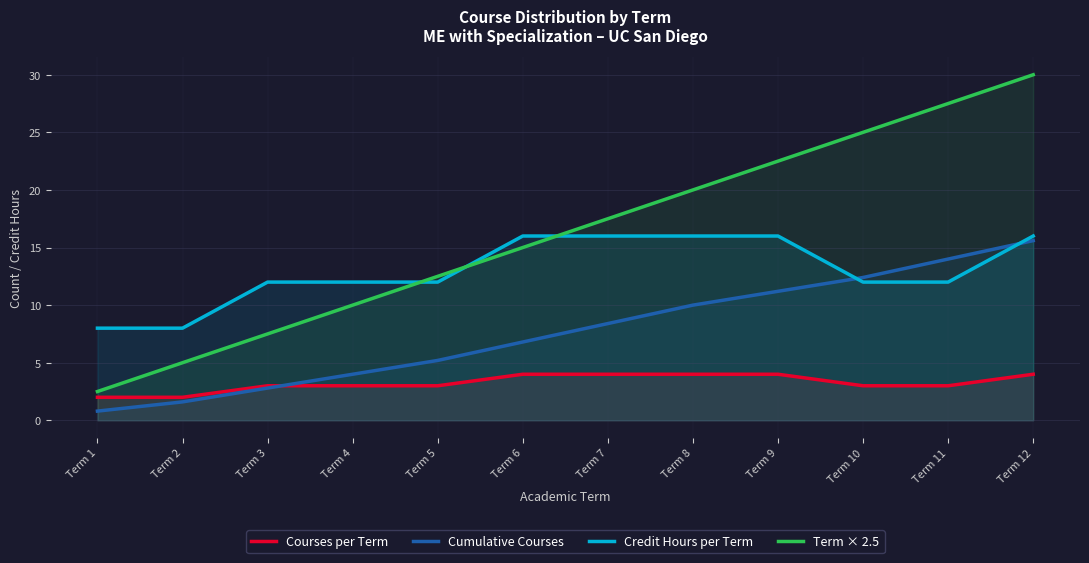

Which series has the widest spread of values?

Term × 2.5